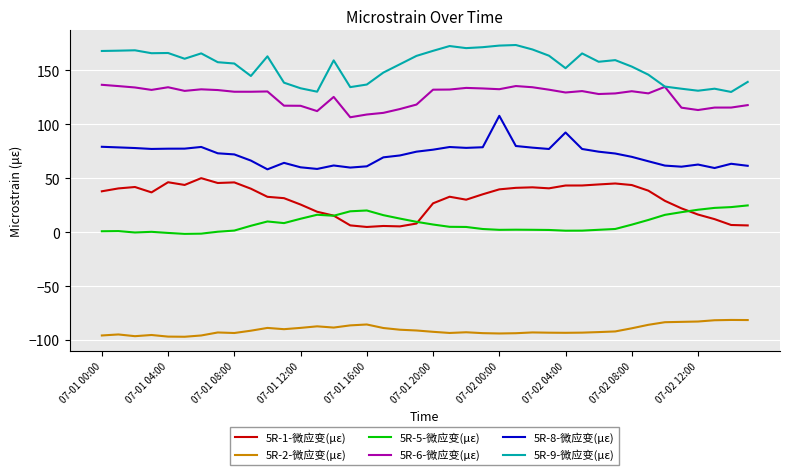

What is the smallest value displayed?

-96.9